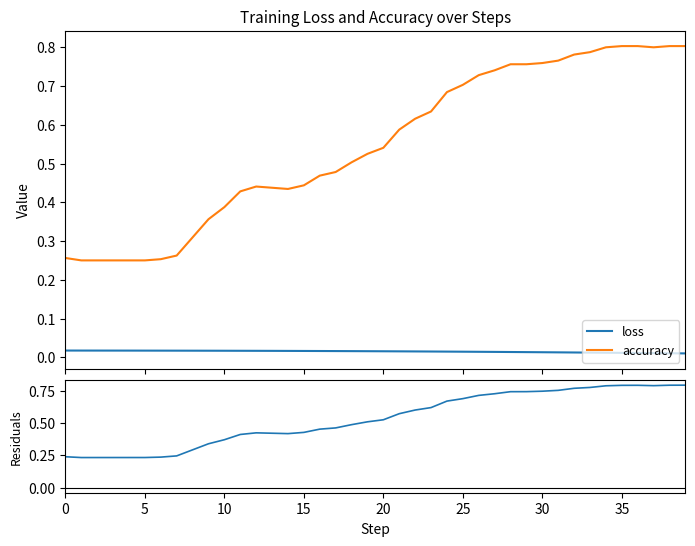

Reading left to right, what are all the values shown in this chart?

loss: 0.0	0.0	0.0	0.0	0.0	0.0	0.0	0.0	0.0	0.0	0.0	0.0	0.0	0.0	0.0	0.0	0.0	0.0	0.0	0.0	0.0	0.0	0.0	0.0	0.0	0.0	0.0	0.0	0.0	0.0	0.0	0.0	0.0	0.0	0.0	0.0	0.0	0.0	0.0	0.0
accuracy: 0.3	0.2	0.2	0.2	0.2	0.2	0.3	0.3	0.3	0.4	0.4	0.4	0.4	0.4	0.4	0.4	0.5	0.5	0.5	0.5	0.5	0.6	0.6	0.6	0.7	0.7	0.7	0.7	0.8	0.8	0.8	0.8	0.8	0.8	0.8	0.8	0.8	0.8	0.8	0.8
residuals: 0.2	0.2	0.2	0.2	0.2	0.2	0.2	0.2	0.3	0.3	0.4	0.4	0.4	0.4	0.4	0.4	0.5	0.5	0.5	0.5	0.5	0.6	0.6	0.6	0.7	0.7	0.7	0.7	0.7	0.7	0.7	0.8	0.8	0.8	0.8	0.8	0.8	0.8	0.8	0.8